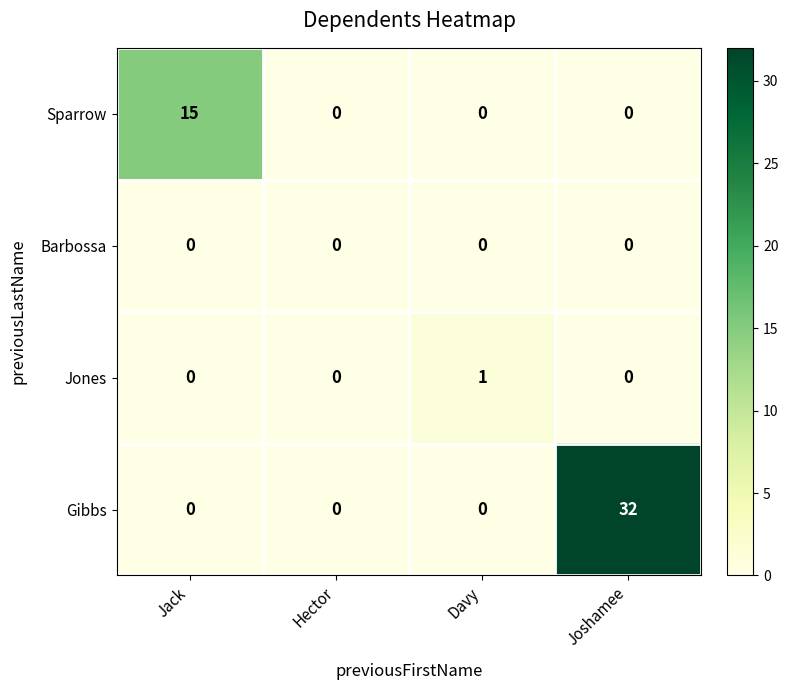

The Gibbs series shows 14 at Hector. True or false?

False